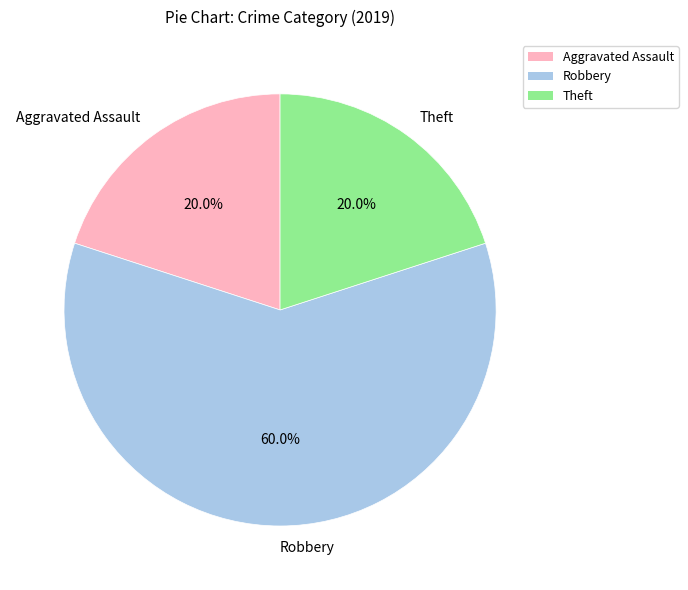

Combined, do Robbery and Aggravated Assault account for over 50%?

Yes